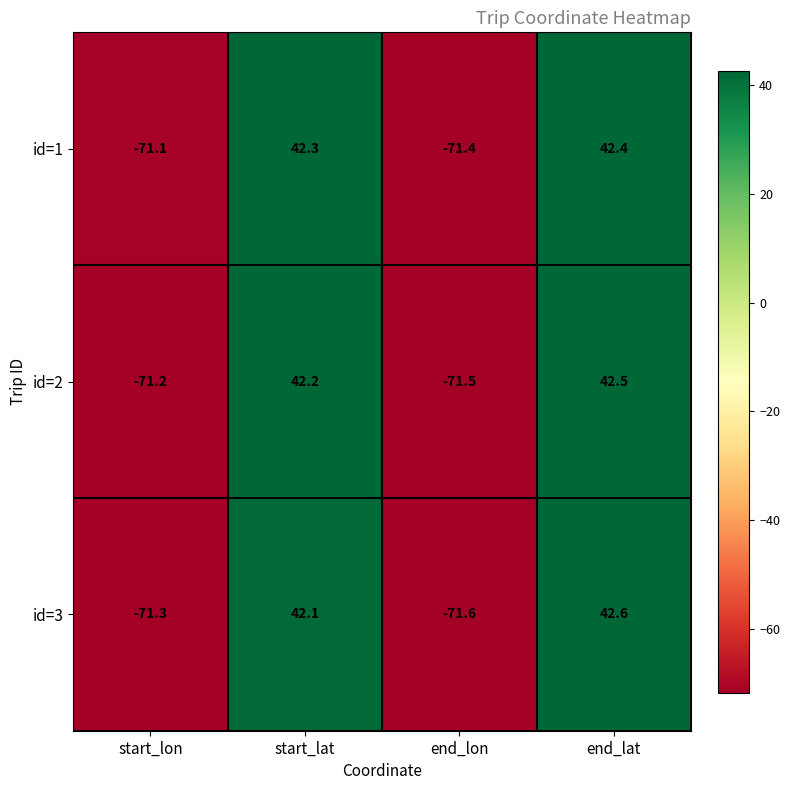

How many data points does each series have?

4